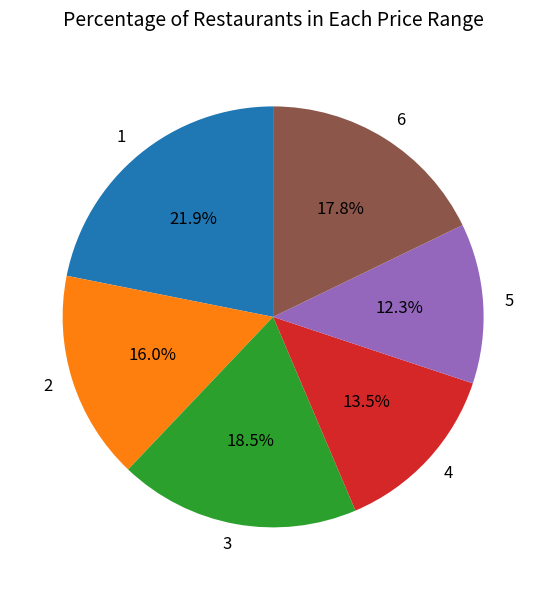

Rank the categories by value from highest to lowest.

1, 3, 6, 2, 4, 5